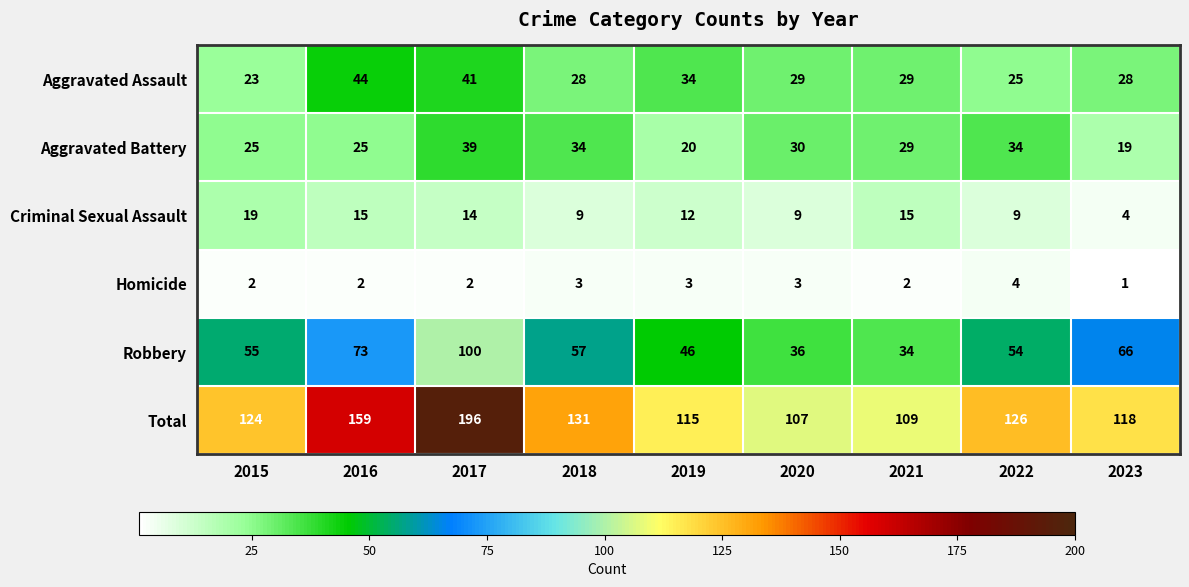

Which category has the lowest value across all series?

2023